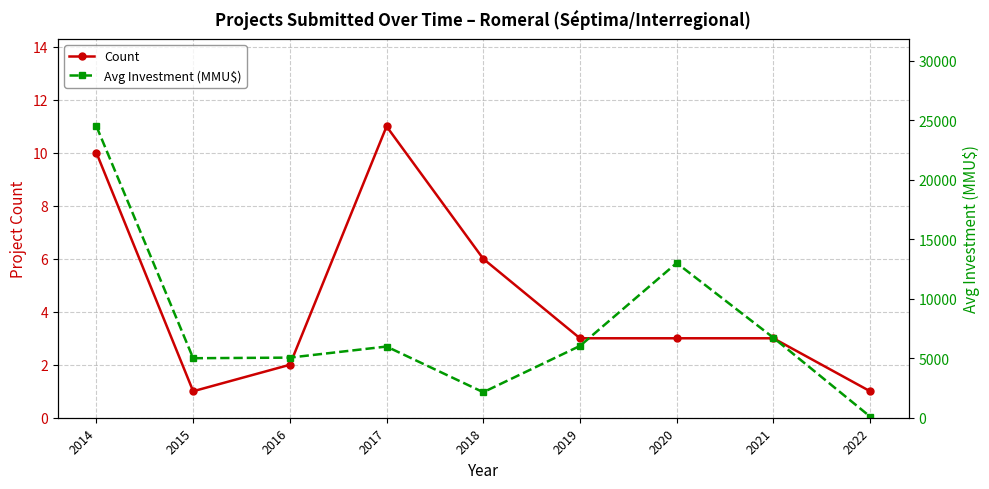

List the labels in order of Avg Investment (MMU$) value, largest first.

2014, 2020, 2021, 2019, 2017, 2016, 2015, 2018, 2022